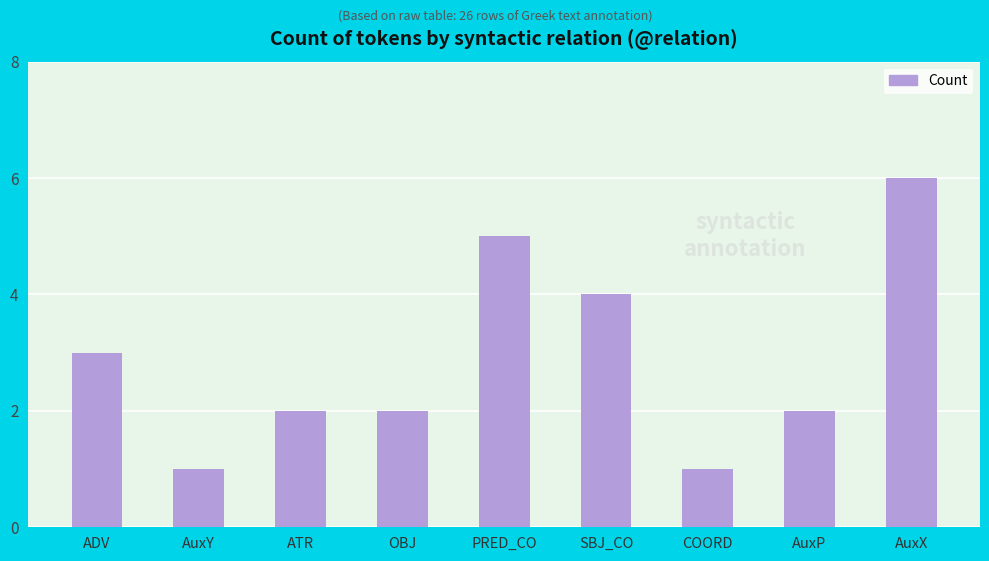

What is the difference between the maximum and minimum values?

5